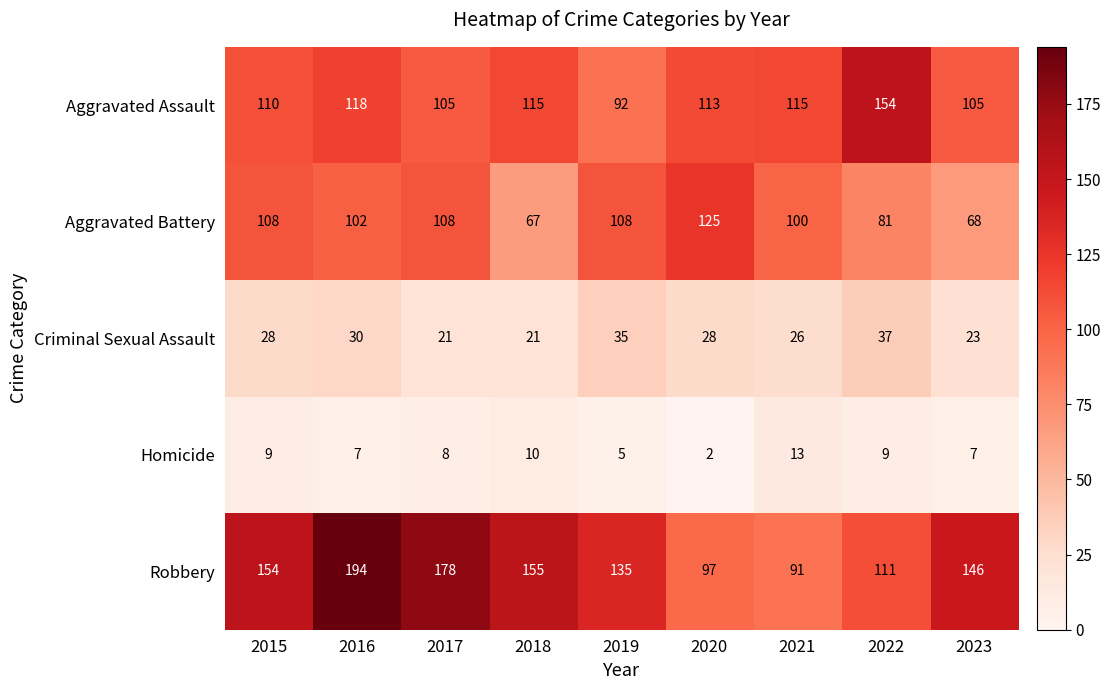

What is the difference between the highest and lowest values at 2016?

187